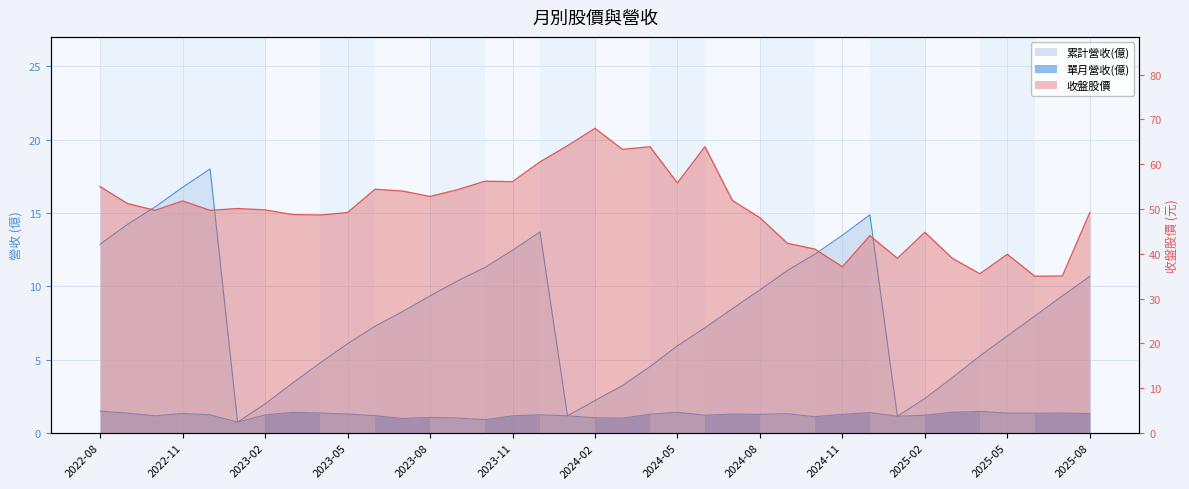

How many values in the 單月營收(億) series exceed 1?

34